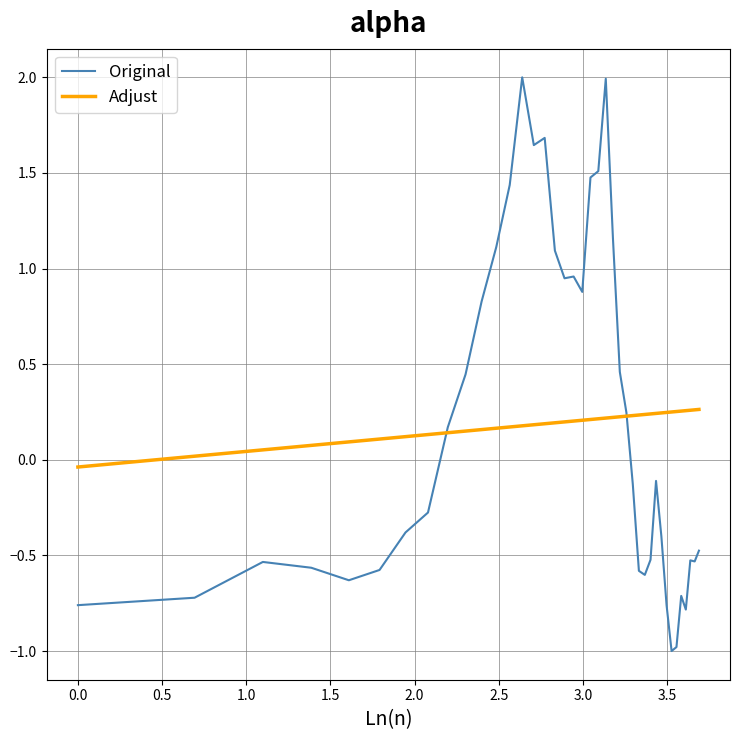

How many lines are shown in the chart?

2